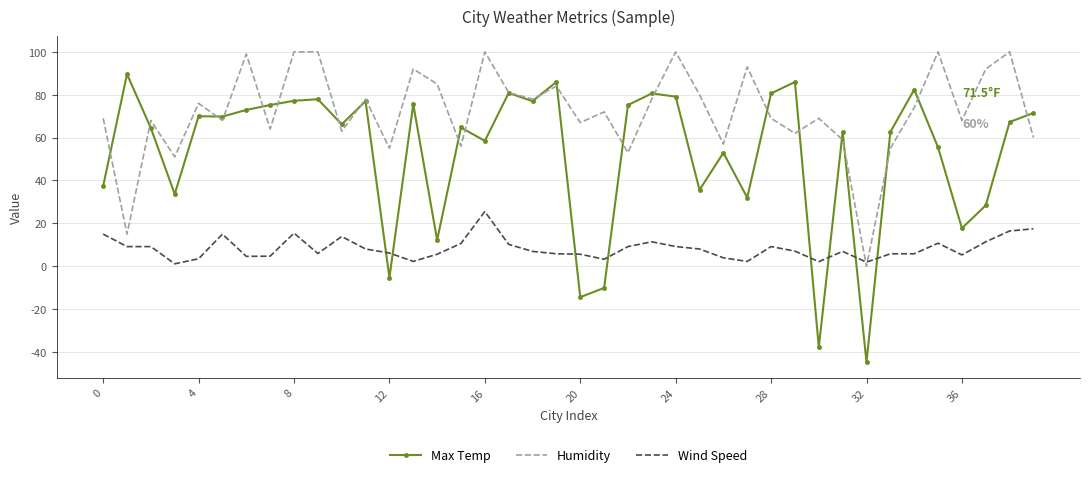

Which series has the largest total across all categories?

Humidity